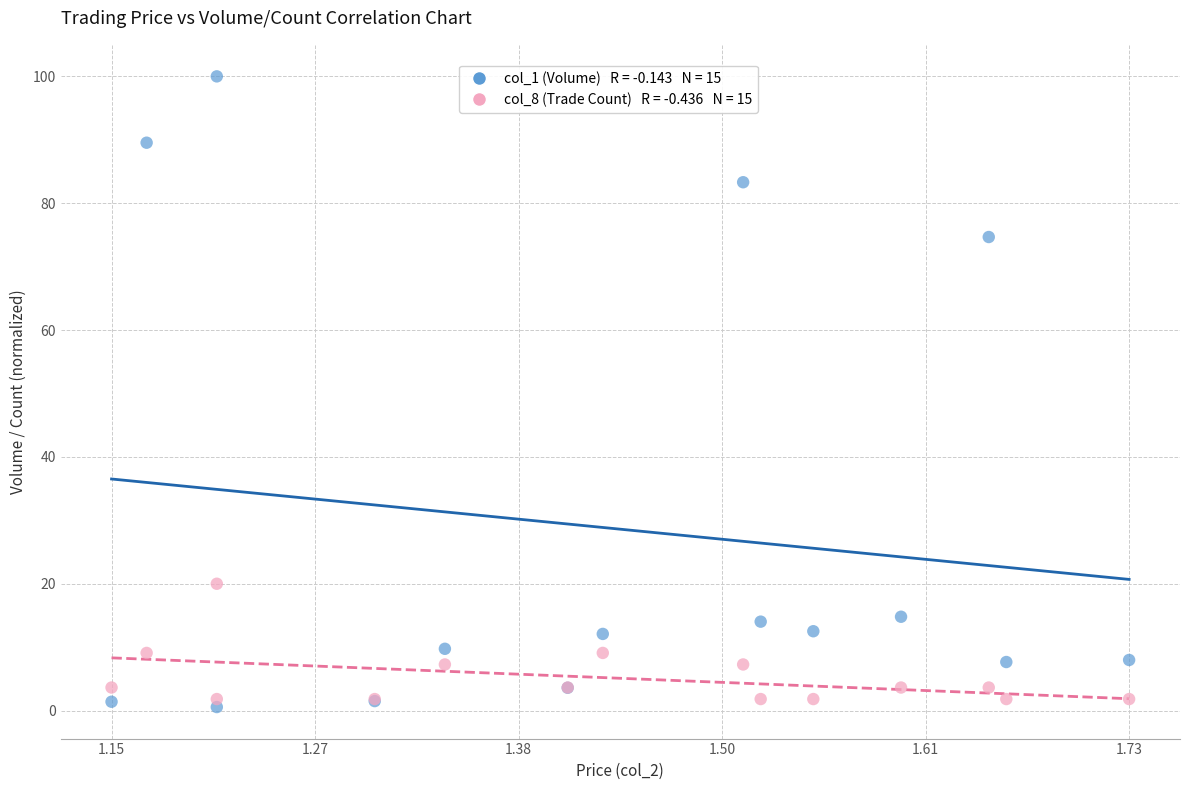

Across all series, what Y value is closest to 50?

74.7